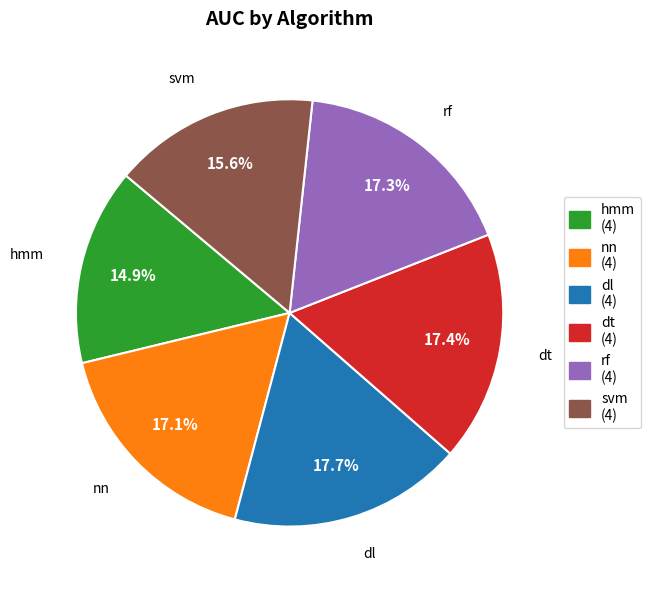

The dt slice represents 11% of the pie. True or false?

False